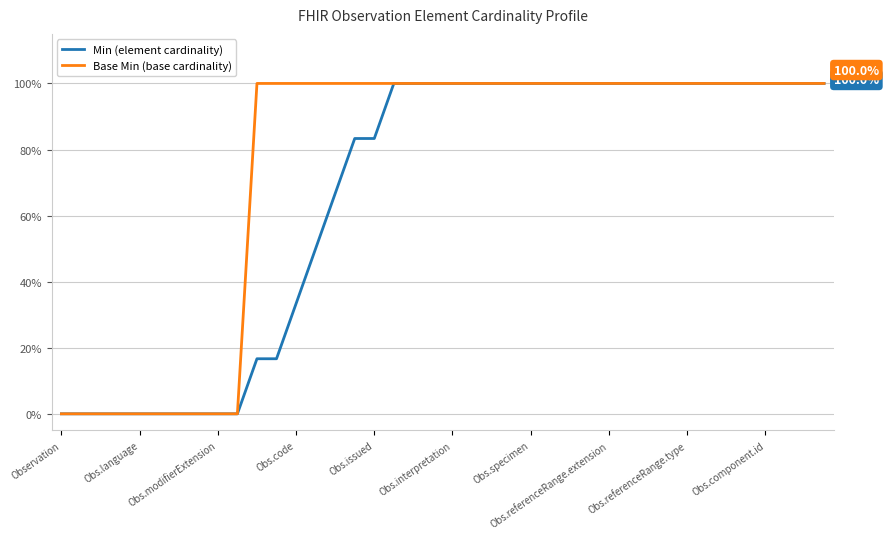

How many distinct data groups are displayed?

2